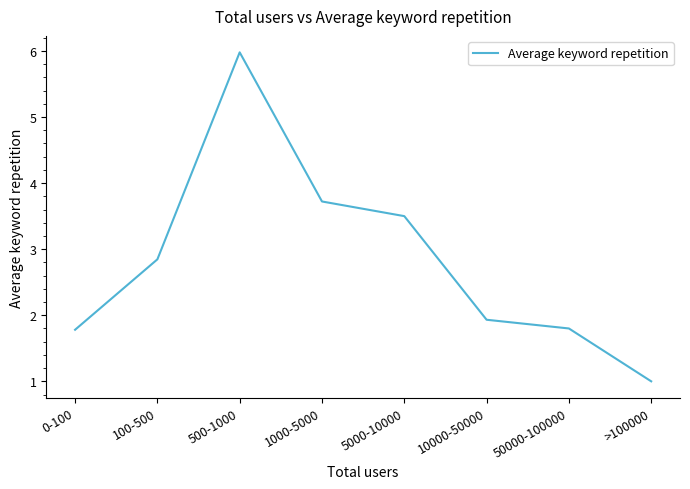

How many lines are shown in the chart?

1